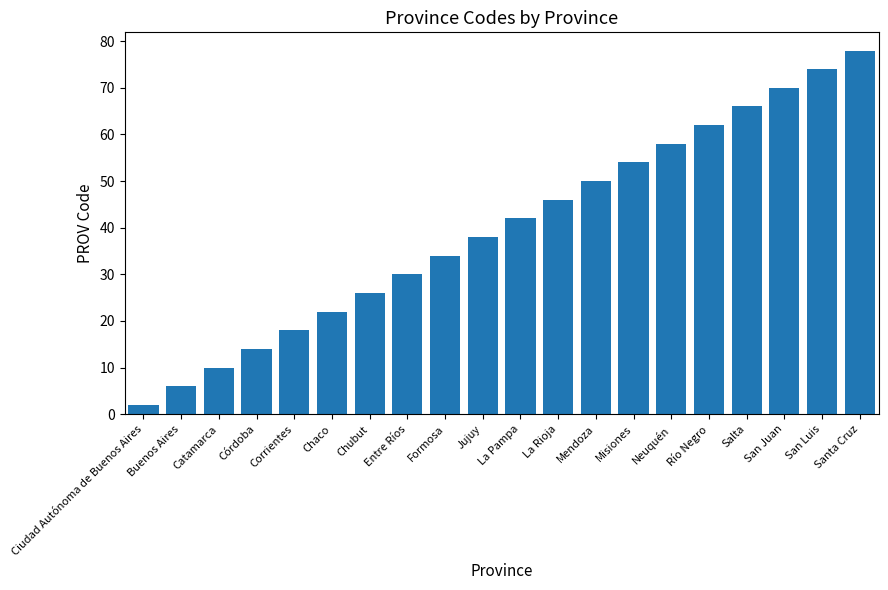

What is the difference between the maximum and second lowest values?

72